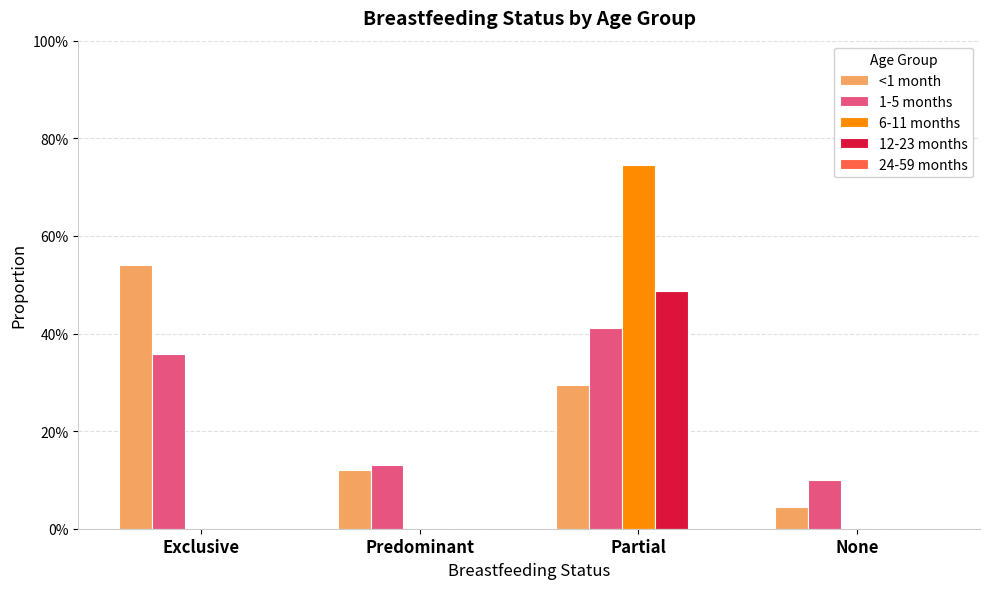

How many groups of bars are there?

4